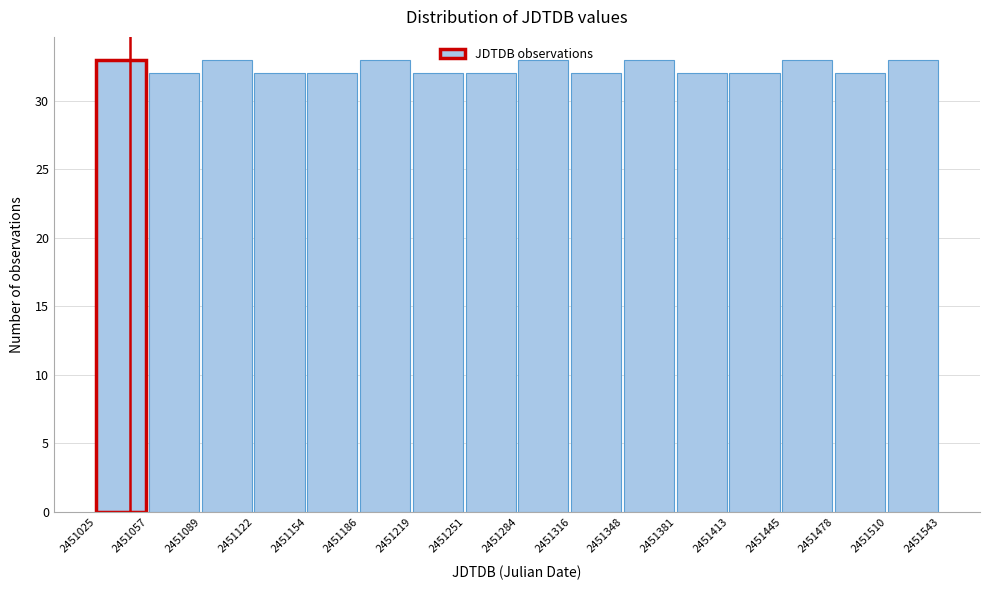

What is the height of the bar covering 2451089 to 2451122 on the x-axis? The values are not printed on the chart, so give them approximately, as read against the axis.

33